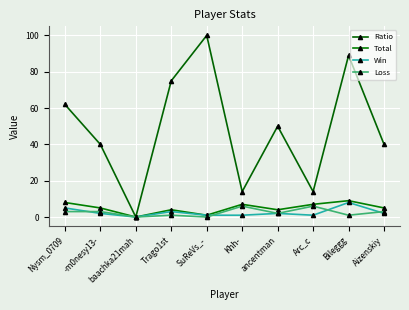

Which series has the widest spread of values?

Ratio